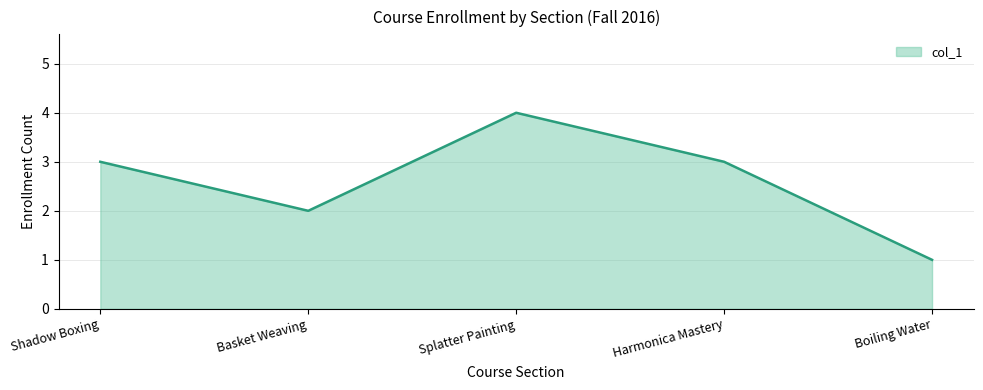

Which has a higher value, Splatter Painting or Harmonica Mastery?

Splatter Painting